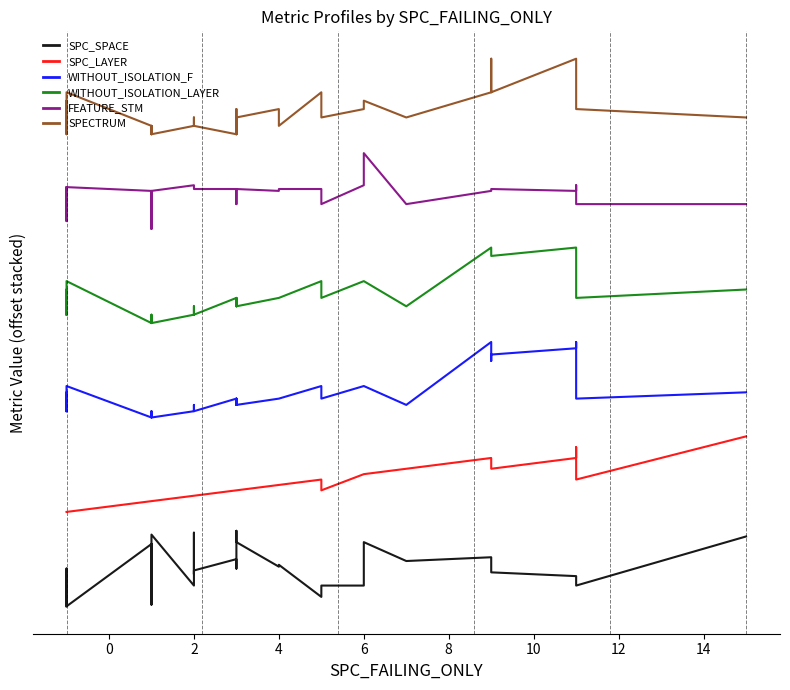

What is the label of the 13th point from the left?

12